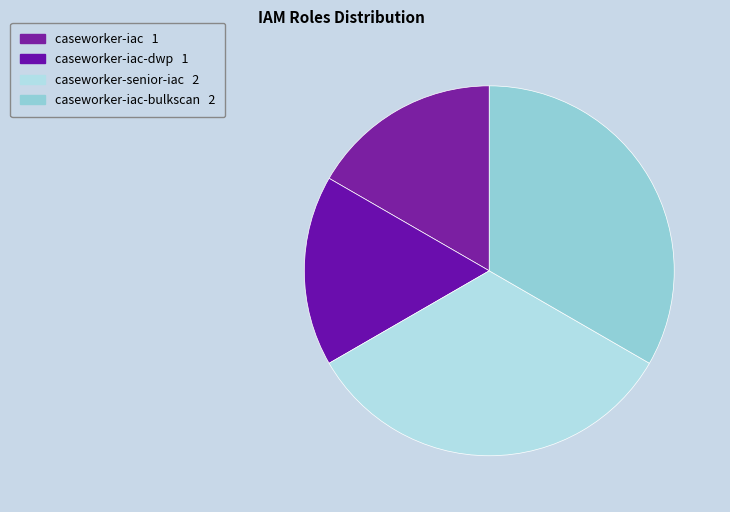

Which category has the biggest portion of the pie?

caseworker-senior-iac